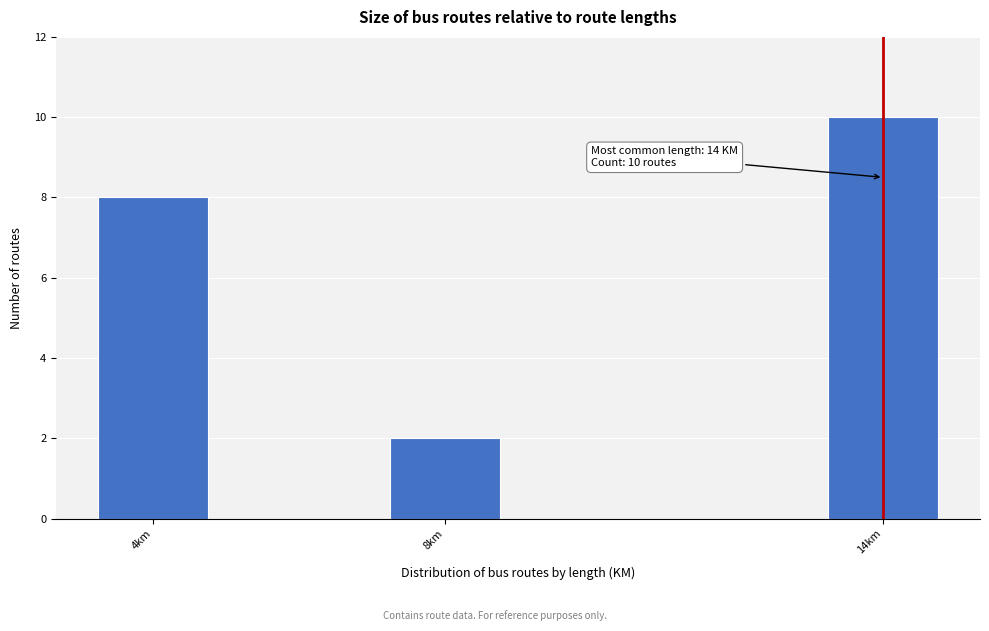

Reading left to right, list all the values displayed in this chart.

4km=8	8km=2	14km=10